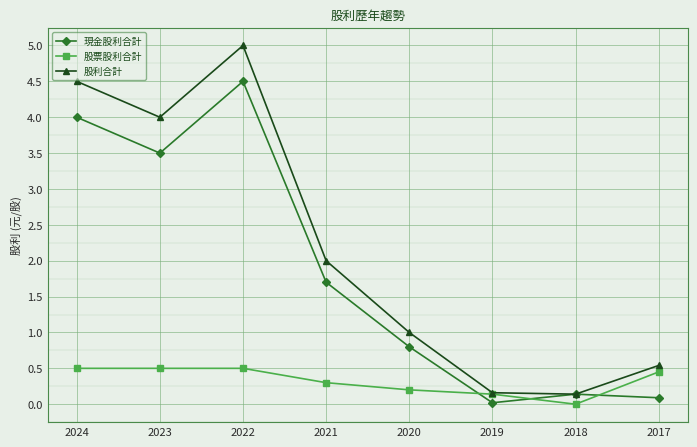

The 股票股利合計 series shows 0.3 at 2021. True or false?

True